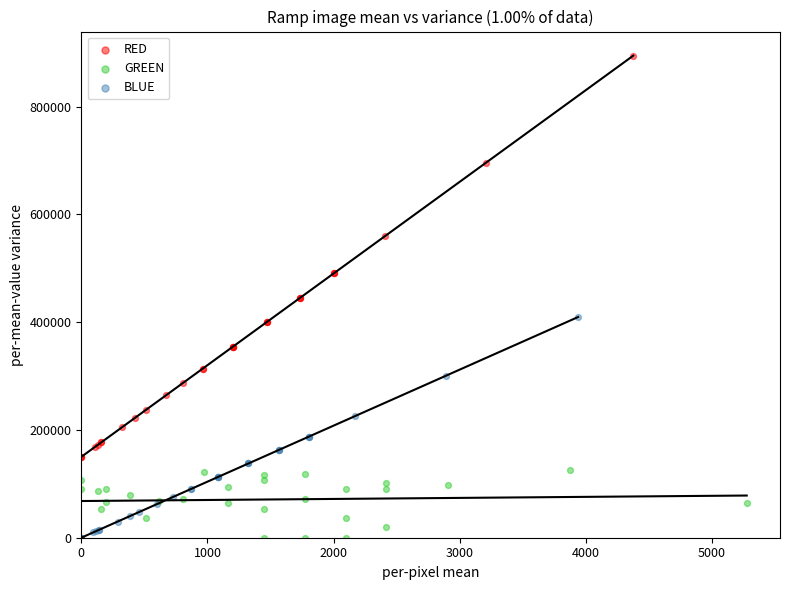

Which series has the widest spread of Y values?

RED